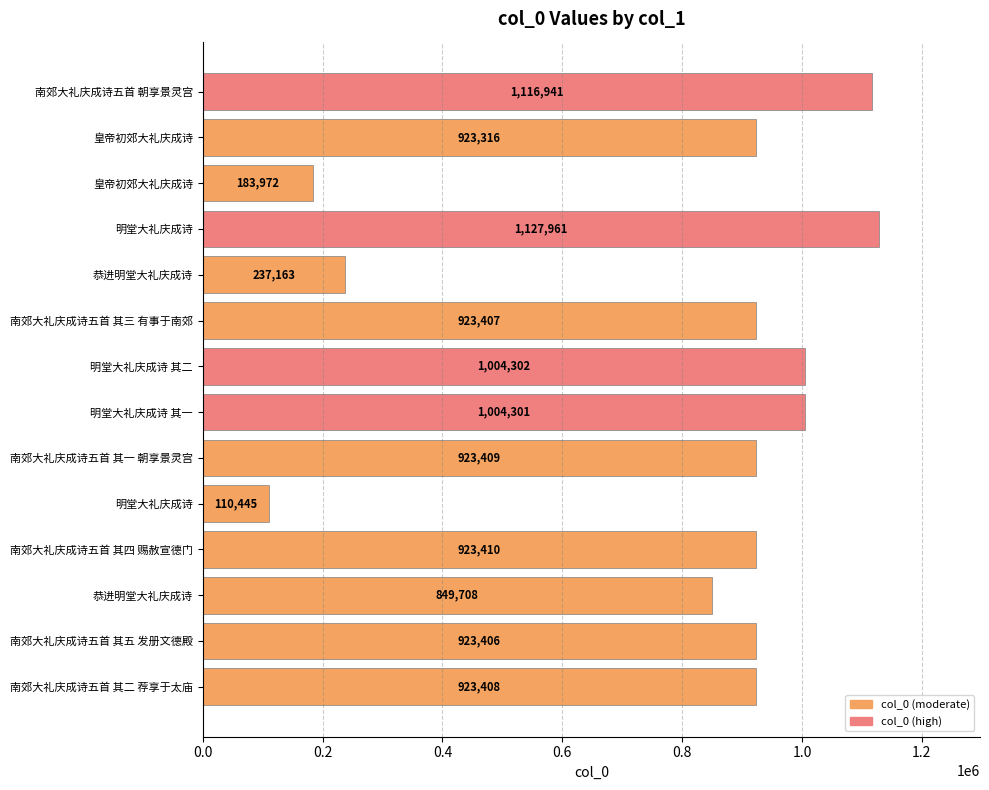

What is the difference between the maximum and second lowest values?

943989